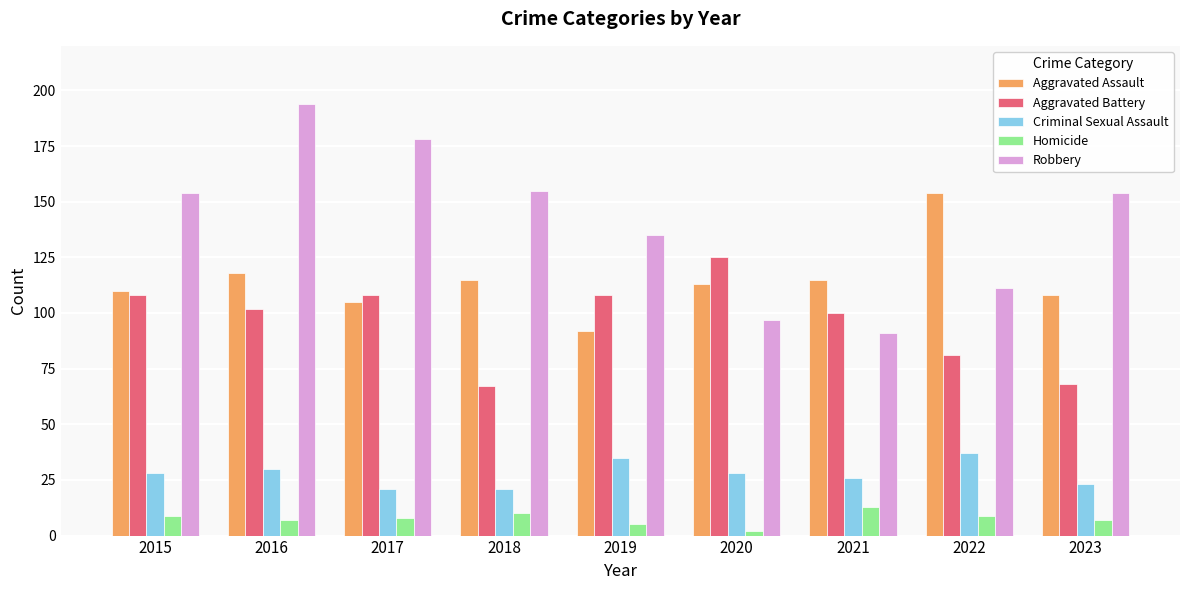

Reading left to right, list all the values displayed in this chart.

Aggravated Assault: 110	118	105	115	92	113	115	154	108
Aggravated Battery: 108	102	108	67	108	125	100	81	68
Criminal Sexual Assault: 28	30	21	21	35	28	26	37	23
Homicide: 9	7	8	10	5	2	13	9	7
Robbery: 154	194	178	155	135	97	91	111	154